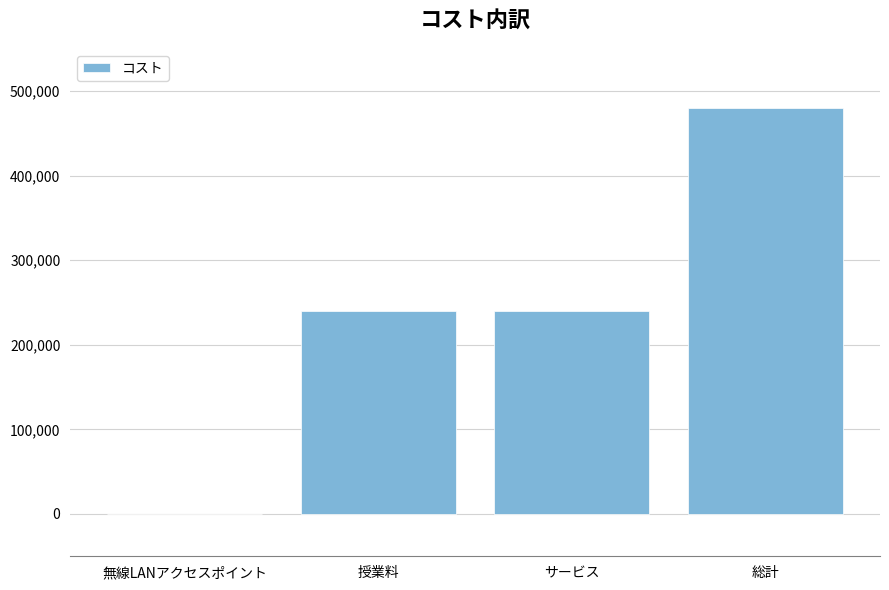

True or false: the data shows 240000 at サービス.

True